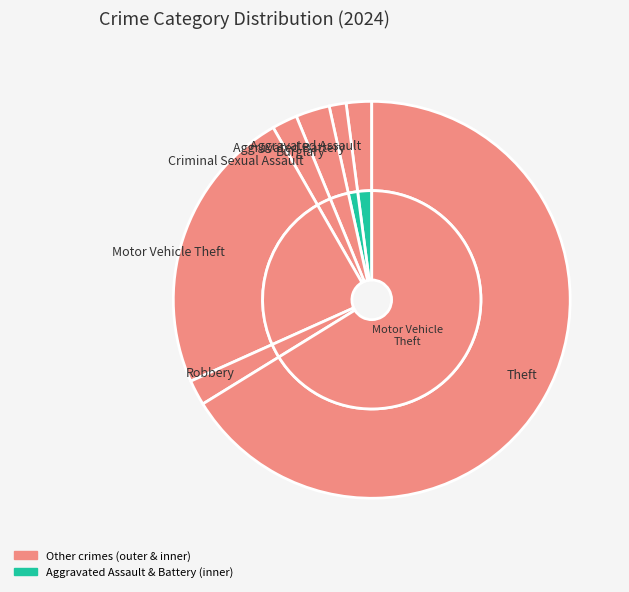

The Theft slice represents 72% of the pie. True or false?

False